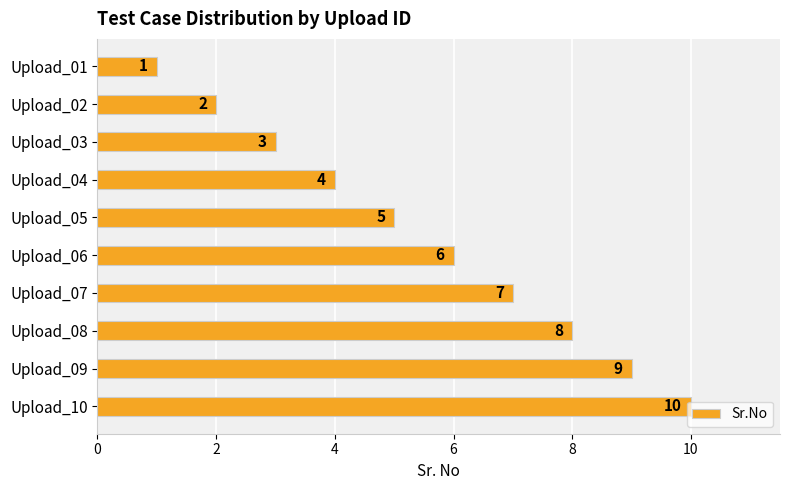

Which category has the highest value across all series?

Upload_10